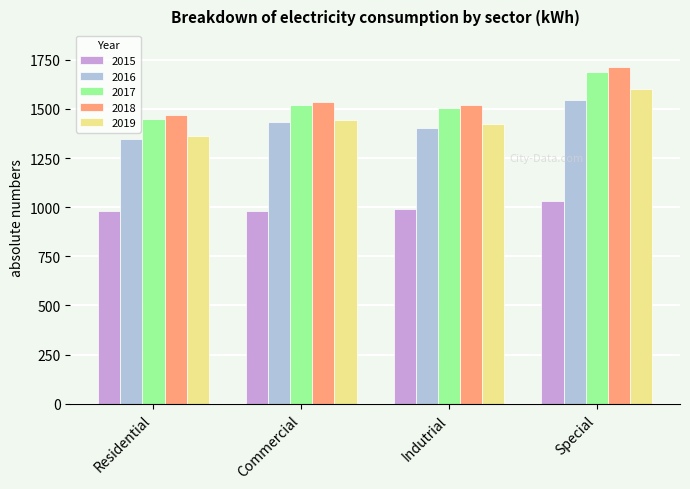

What is the value of the 2019 bar at the 4th from the left?

1601.3